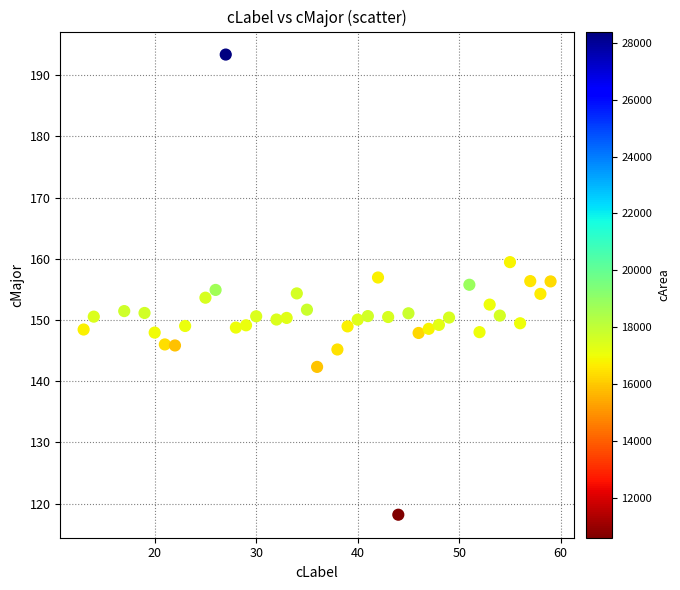

What is the range of Y values (max minus min)?

75.2